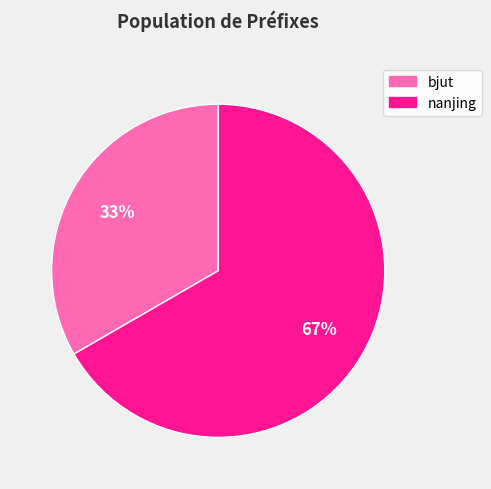

To the nearest percent, what is the combined percentage of bjut and nanjing?

100%